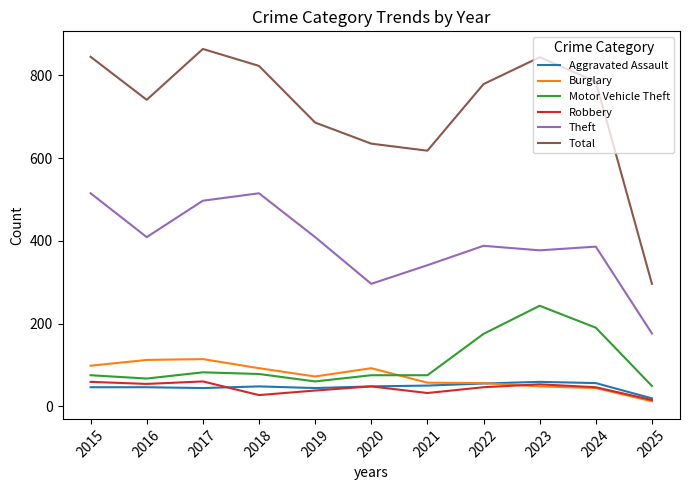

How many lines are shown in the chart?

6